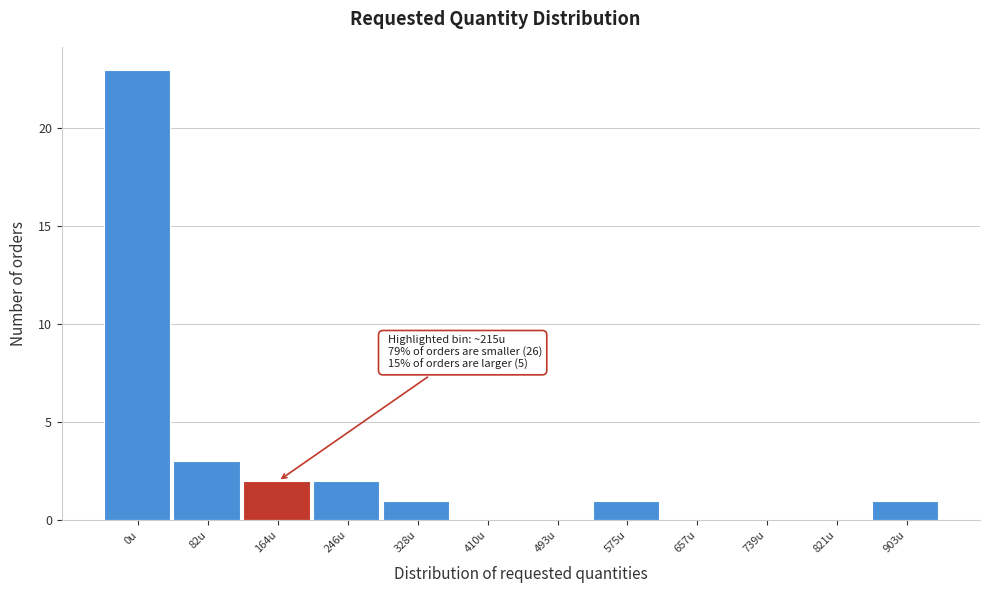

Reading left to right, transcribe all the data shown in this chart.

0u=23	82u=3	164u=2	246u=2	328u=1	410u=0	493u=0	575u=1	657u=0	739u=0	821u=0	903u=1